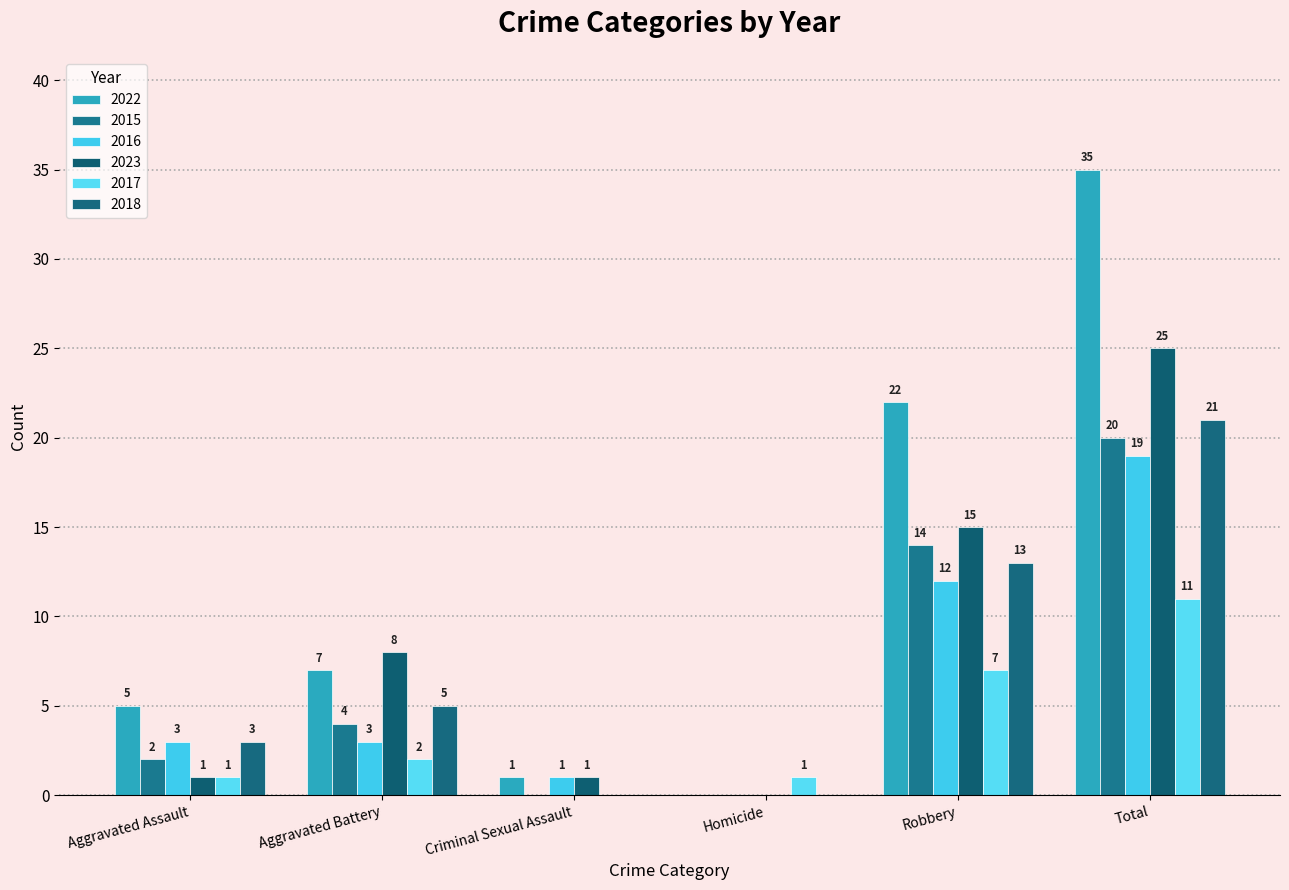

What is the label of the 2nd bar from the left?

Aggravated Battery